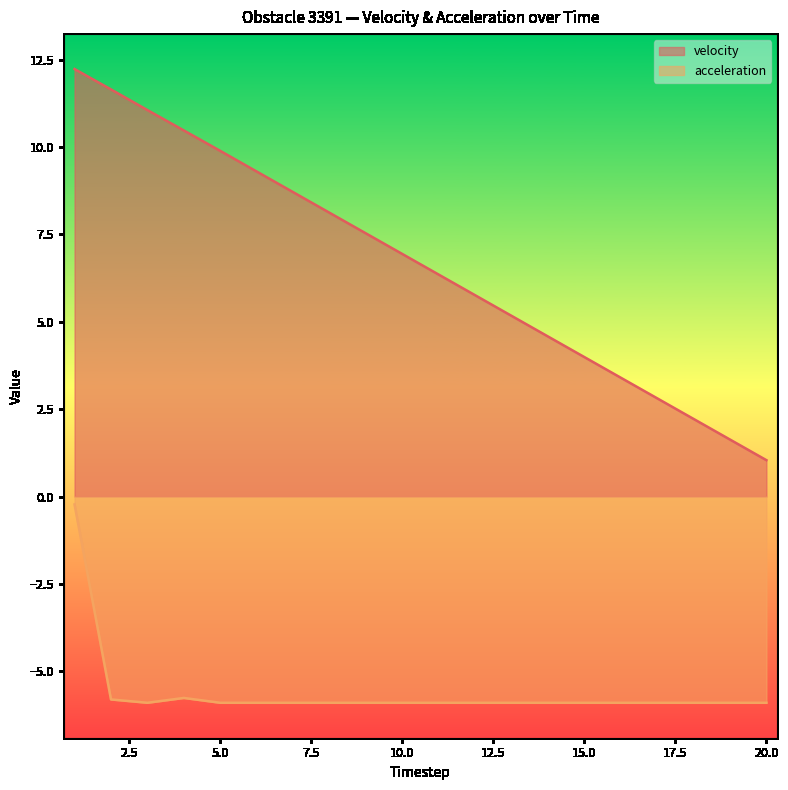

What is the difference between the maximum and minimum values in the acceleration series?

5.7